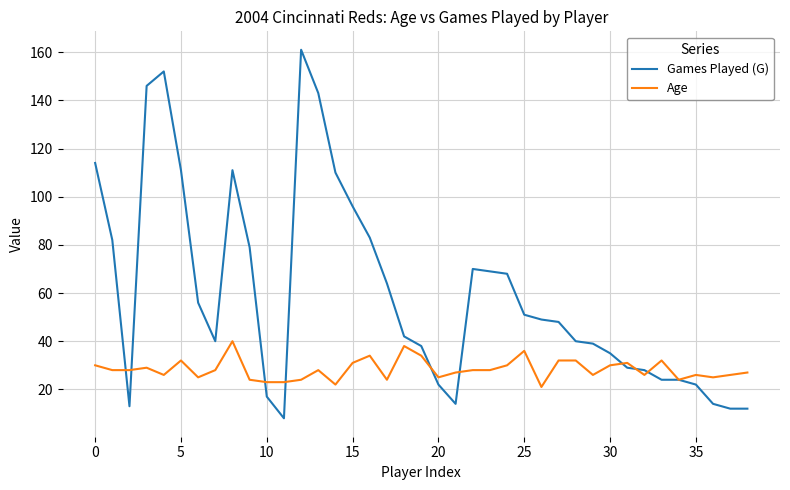

Which series has the largest range (max minus min)?

Games Played (G)